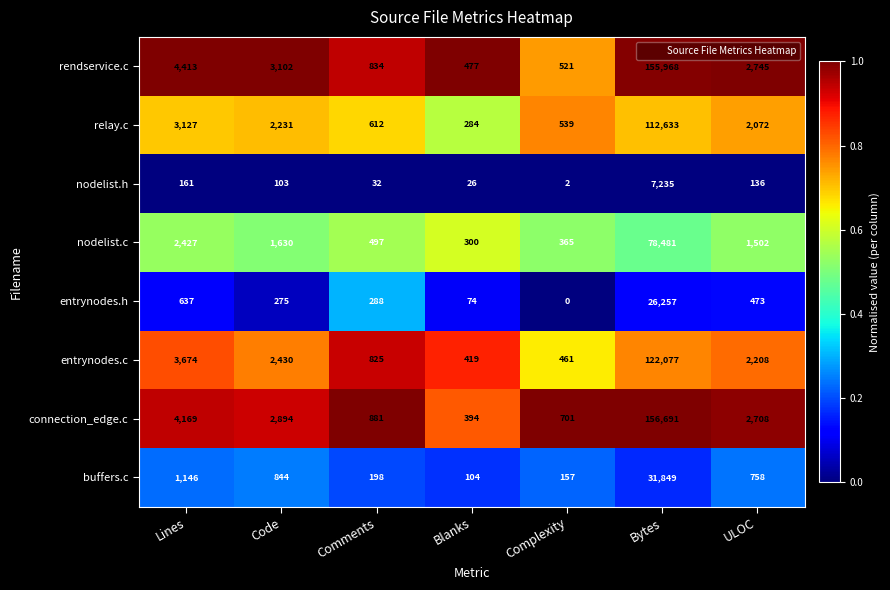

What is the difference between the highest and lowest values at Bytes?

149456